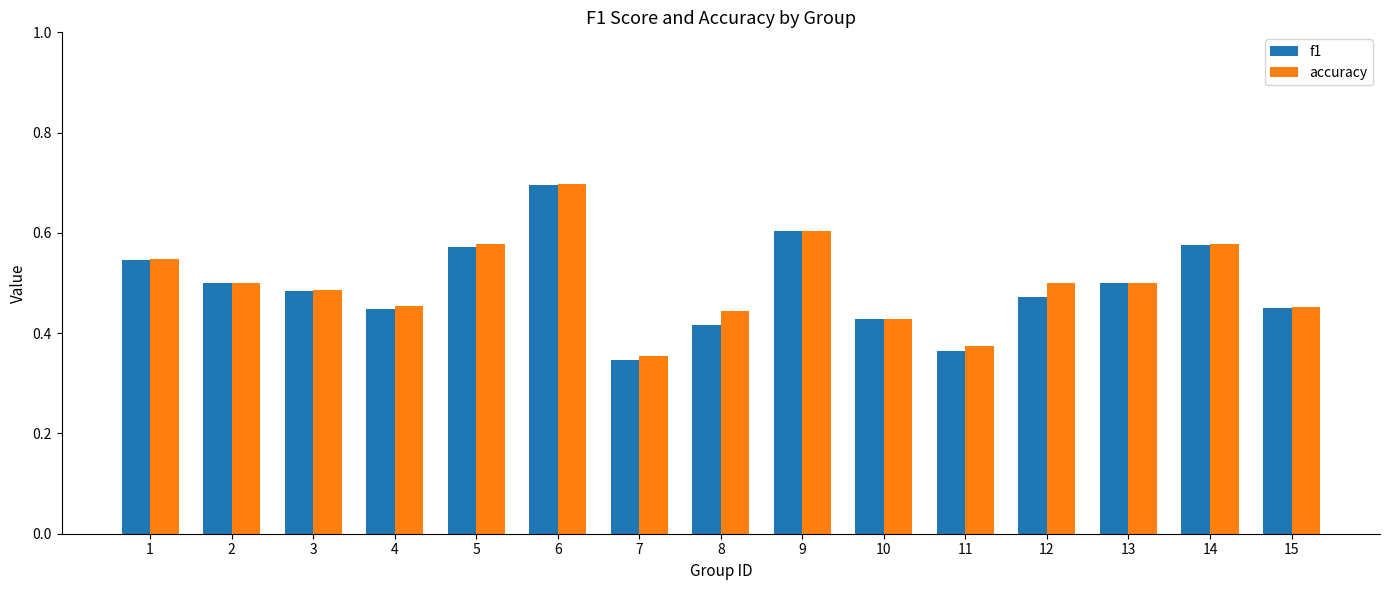

How many series are shown in this chart?

2